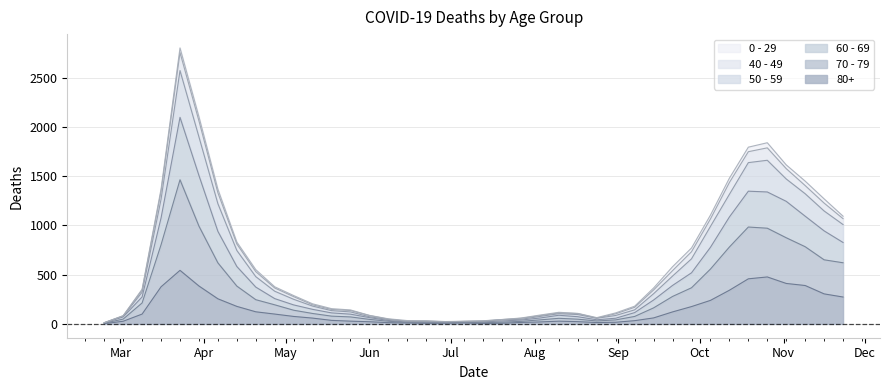

Where is the first local maximum for 70 - 79?

2020-03-23